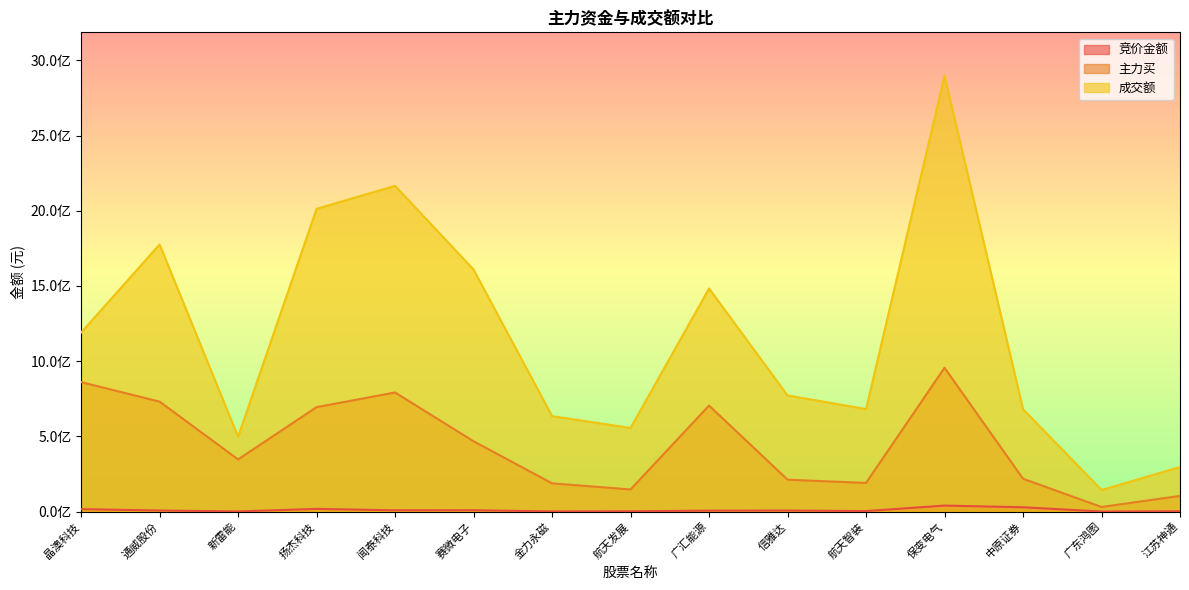

What position from the right is 保变电气?

4